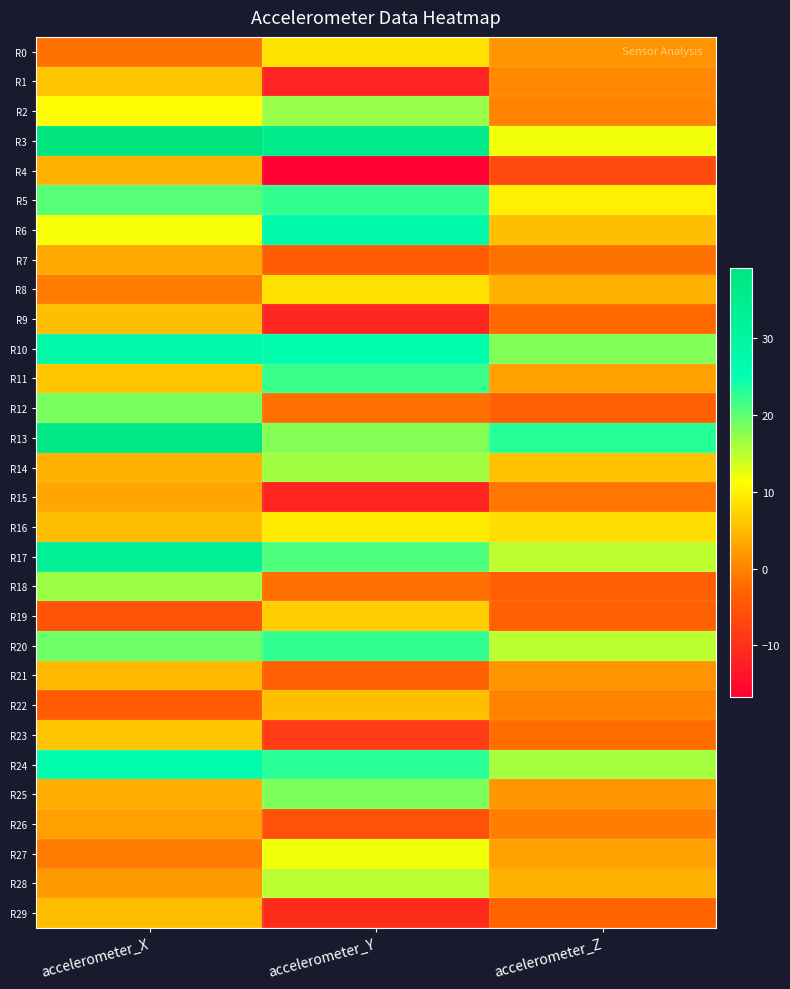

Reading left to right, extract all data points from this chart.

R0: accelerometer_X=-1.6	accelerometer_Y=8.8	accelerometer_Z=1.6
R1: accelerometer_X=5.8	accelerometer_Y=-11.9	accelerometer_Z=0.4
R2: accelerometer_X=10.8	accelerometer_Y=16.7	accelerometer_Z=-0.1
R3: accelerometer_X=39.2	accelerometer_Y=36.1	accelerometer_Z=11.9
R4: accelerometer_X=4.1	accelerometer_Y=-16.7	accelerometer_Z=-6.3
R5: accelerometer_X=20.4	accelerometer_Y=22.5	accelerometer_Z=9.8
R6: accelerometer_X=11.5	accelerometer_Y=27.6	accelerometer_Z=5.4
R7: accelerometer_X=3.5	accelerometer_Y=-4.0	accelerometer_Z=-1.6
R8: accelerometer_X=-0.7	accelerometer_Y=8.6	accelerometer_Z=4.0
R9: accelerometer_X=5.5	accelerometer_Y=-11.5	accelerometer_Z=-2.5
R10: accelerometer_X=27.5	accelerometer_Y=26.1	accelerometer_Z=18.2
R11: accelerometer_X=6.0	accelerometer_Y=22.0	accelerometer_Z=2.7
R12: accelerometer_X=18.6	accelerometer_Y=-1.7	accelerometer_Z=-3.4
R13: accelerometer_X=37.5	accelerometer_Y=17.8	accelerometer_Z=23.2
R14: accelerometer_X=4.4	accelerometer_Y=16.4	accelerometer_Z=5.7
R15: accelerometer_X=3.2	accelerometer_Y=-11.6	accelerometer_Z=-1.2
R16: accelerometer_X=5.2	accelerometer_Y=9.3	accelerometer_Z=8.3
R17: accelerometer_X=33.1	accelerometer_Y=21.0	accelerometer_Z=14.8
R18: accelerometer_X=16.6	accelerometer_Y=-1.7	accelerometer_Z=-3.6
R19: accelerometer_X=-4.9	accelerometer_Y=6.7	accelerometer_Z=-3.3
R20: accelerometer_X=19.3	accelerometer_Y=22.4	accelerometer_Z=15.0
R21: accelerometer_X=4.7	accelerometer_Y=-3.3	accelerometer_Z=1.4
R22: accelerometer_X=-4.0	accelerometer_Y=5.3	accelerometer_Z=-0.0
R23: accelerometer_X=5.8	accelerometer_Y=-8.4	accelerometer_Z=-2.0
R24: accelerometer_X=26.2	accelerometer_Y=22.9	accelerometer_Z=16.2
R25: accelerometer_X=3.8	accelerometer_Y=18.2	accelerometer_Z=1.6
R26: accelerometer_X=2.5	accelerometer_Y=-5.5	accelerometer_Z=-0.4
R27: accelerometer_X=-0.6	accelerometer_Y=12.1	accelerometer_Z=2.6
R28: accelerometer_X=2.1	accelerometer_Y=15.0	accelerometer_Z=4.1
R29: accelerometer_X=5.1	accelerometer_Y=-10.6	accelerometer_Z=-3.0